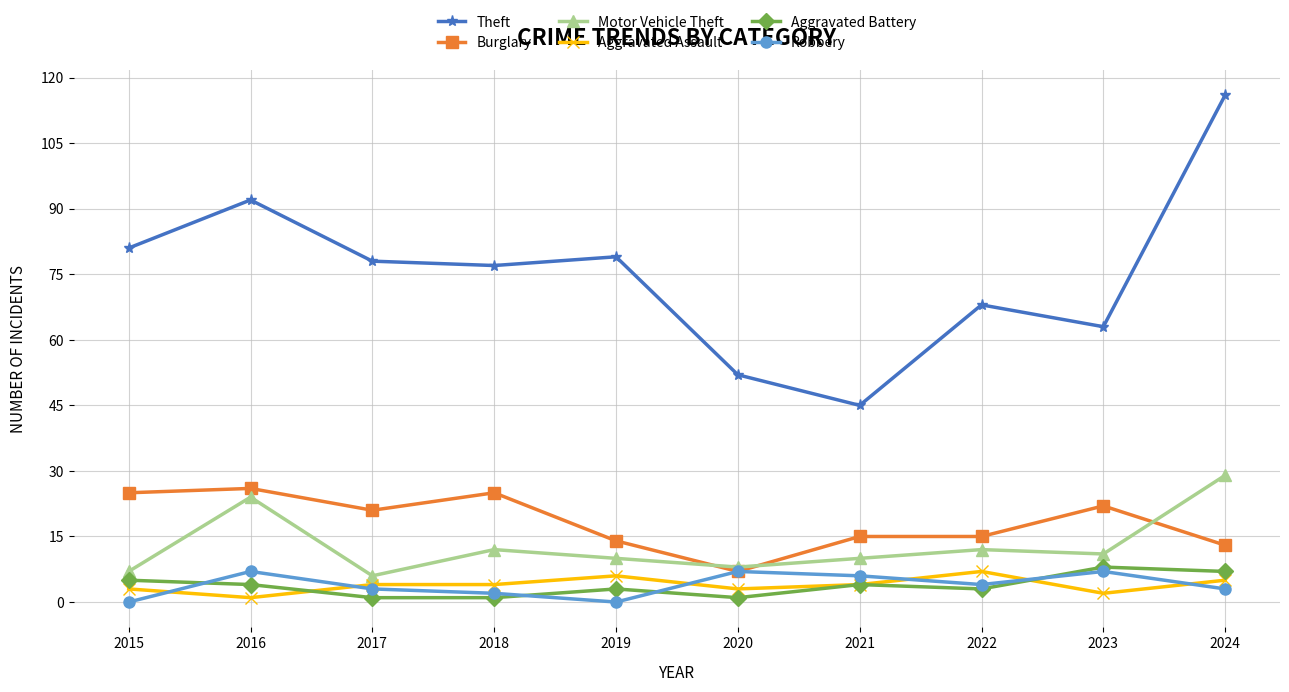

What is the sum of all Motor Vehicle Theft values?

129